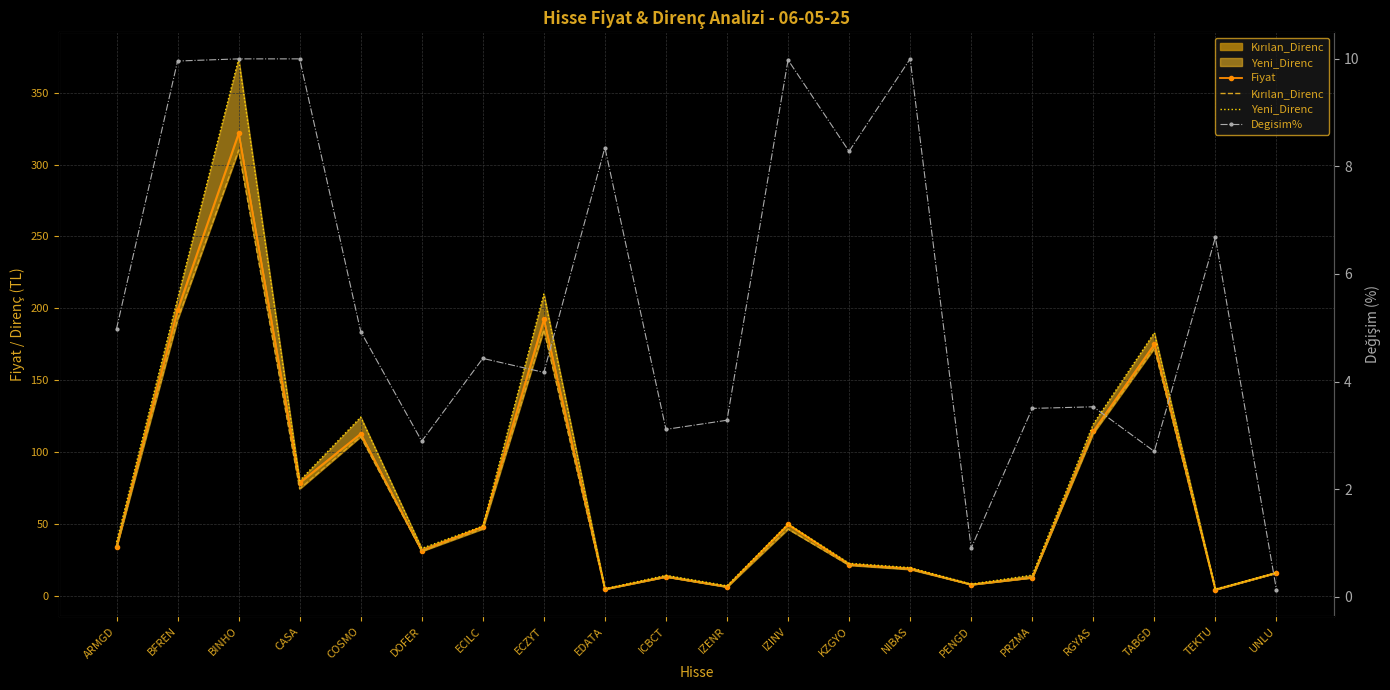

What position from the right is TABGD?

3